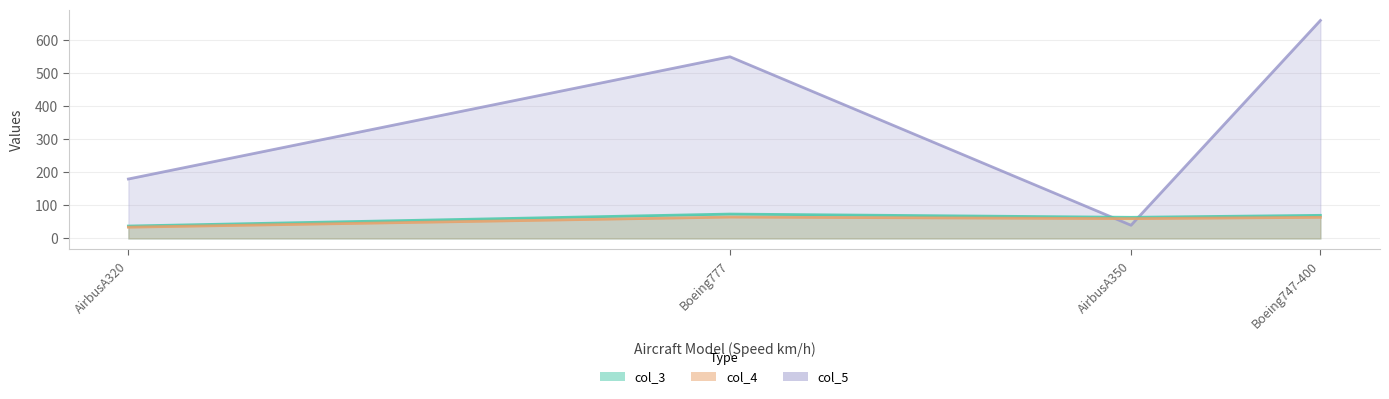

Count the number of data series in this chart.

3